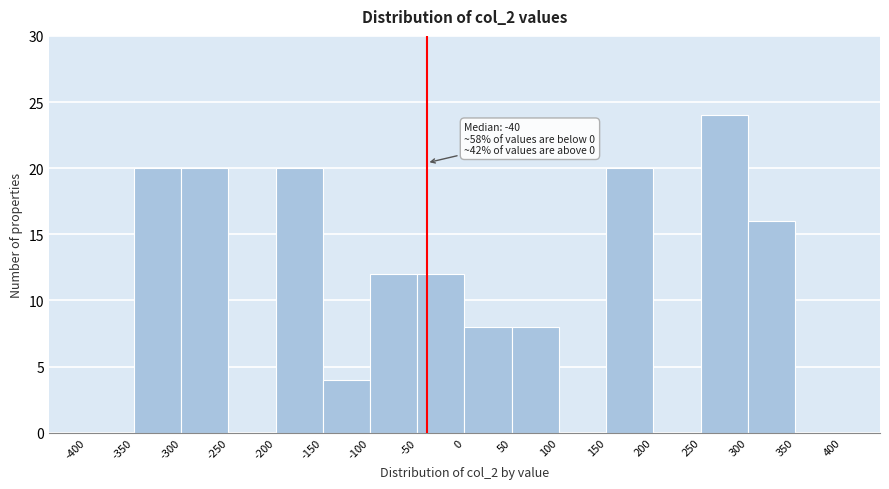

Which range on the x-axis has the tallest bar?

250 to 300